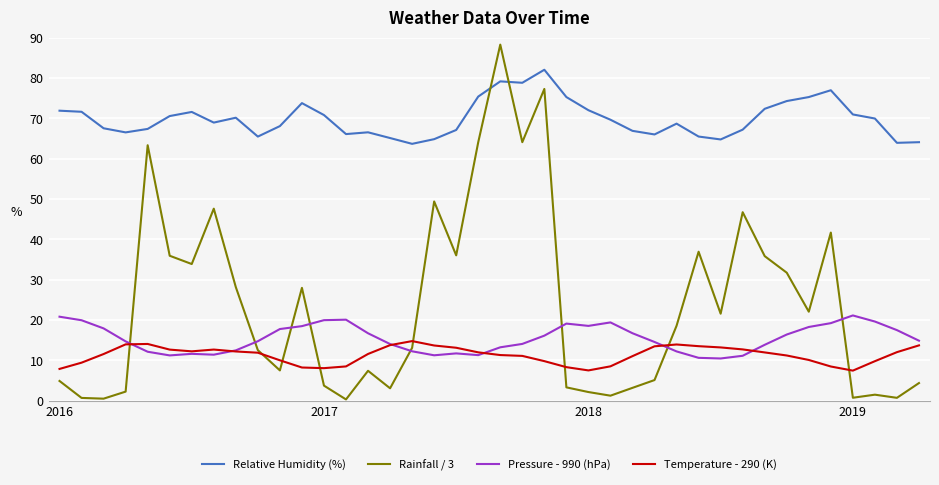

Which series has the largest total across all categories?

Relative Humidity (%)